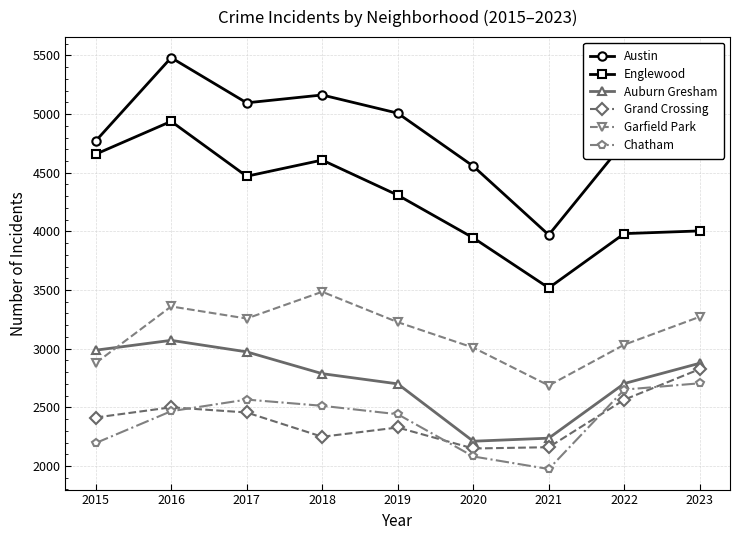

Count the number of data series in this chart.

6